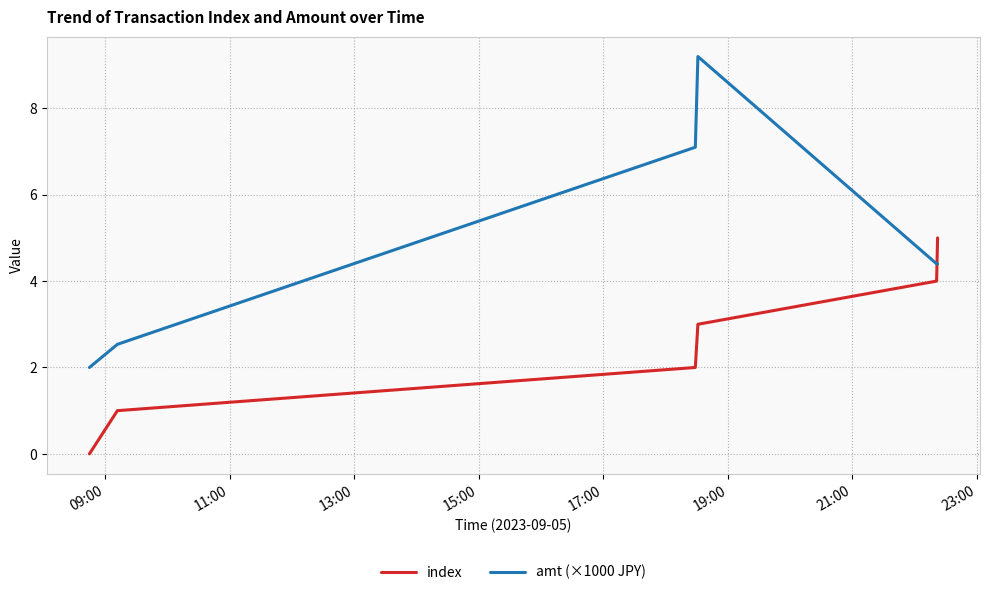

What is the sum of all index values?

15.0